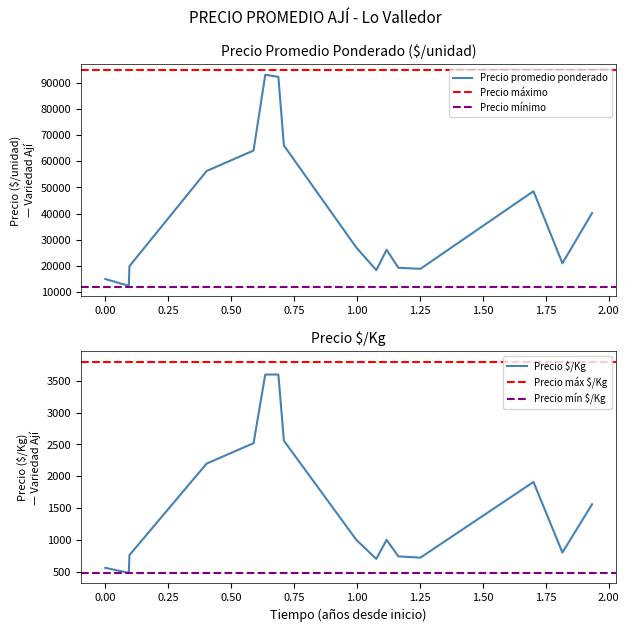

What is the highest value of the Precio promedio ponderado series?

93077.0